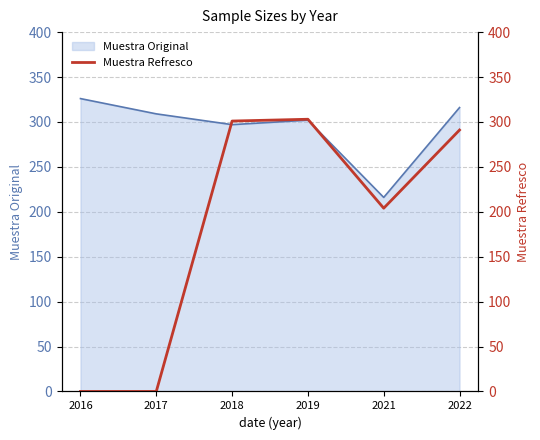

Is it true that Muestra Original equals 316 at 2022?

True